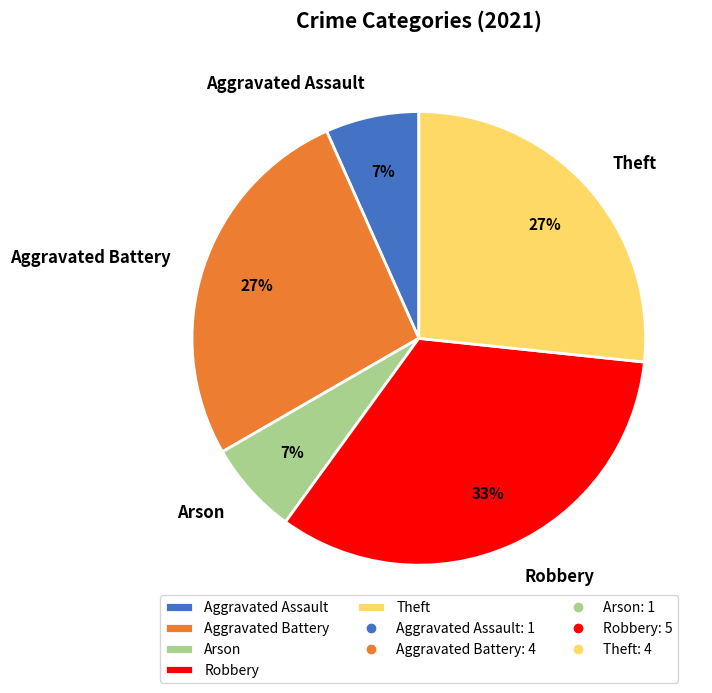

Is it true that Aggravated Assault is 1% of the pie?

False